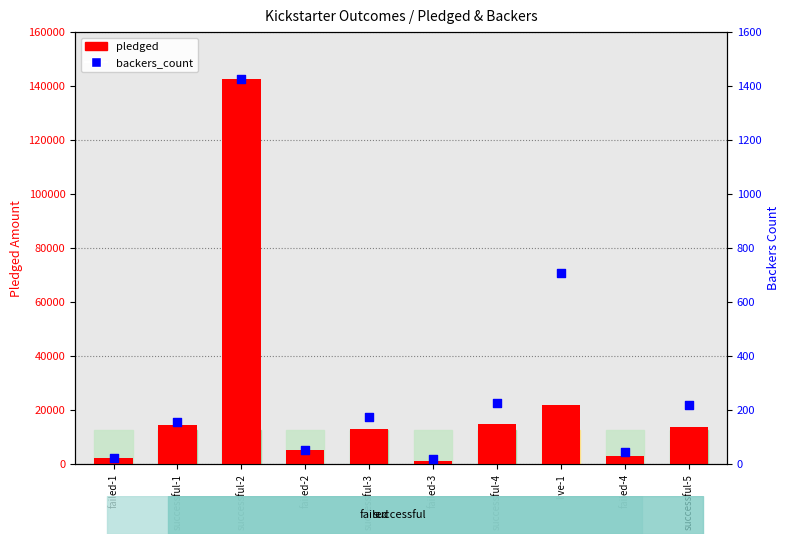

What are all the series names shown in the legend?

pledged, backers_count